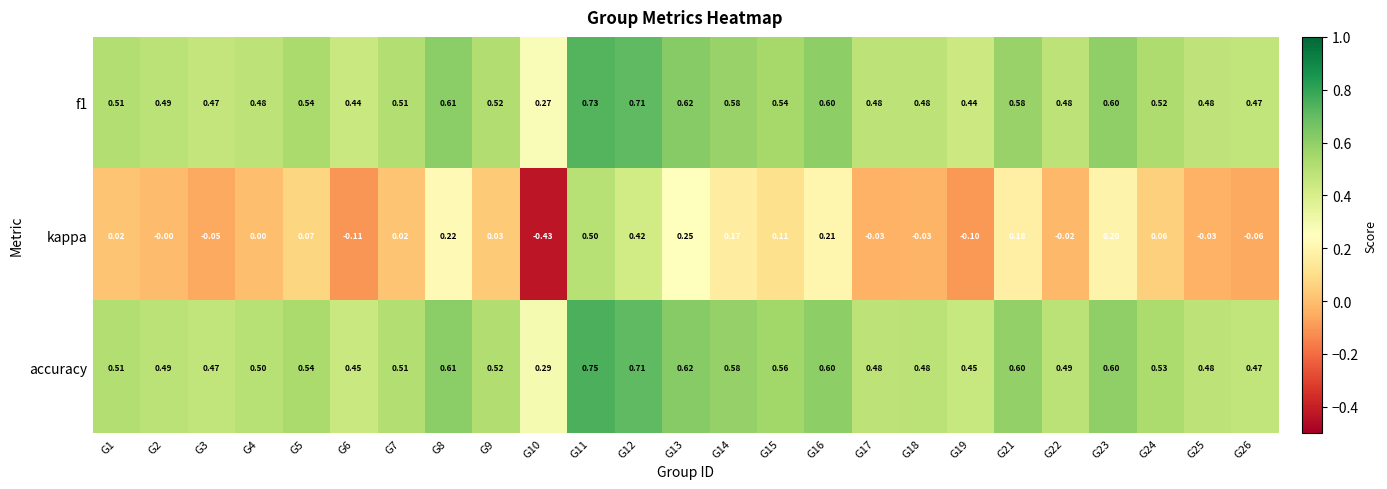

Which series has the largest range (max minus min)?

kappa